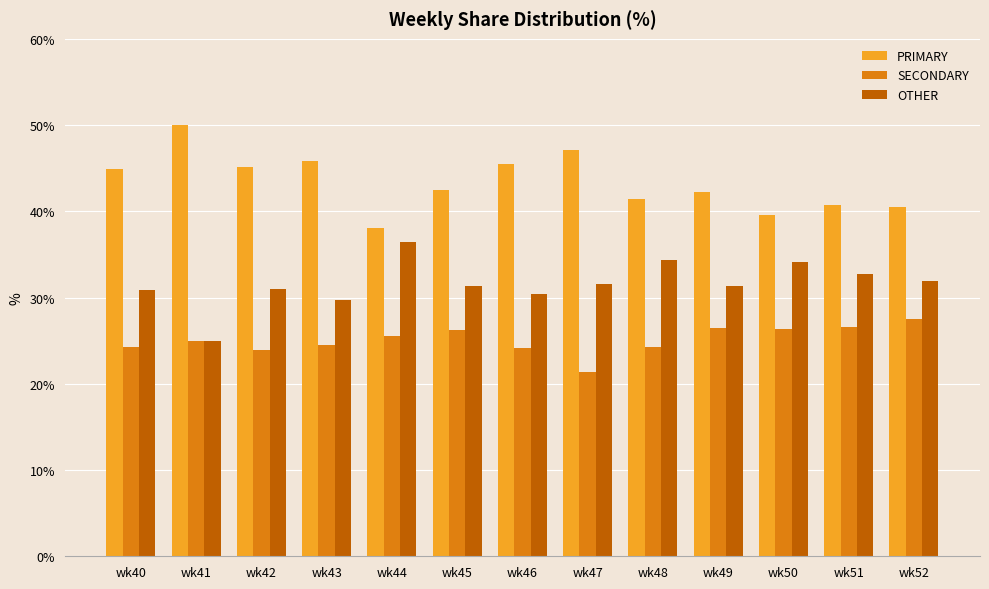

How many groups of bars are there?

13